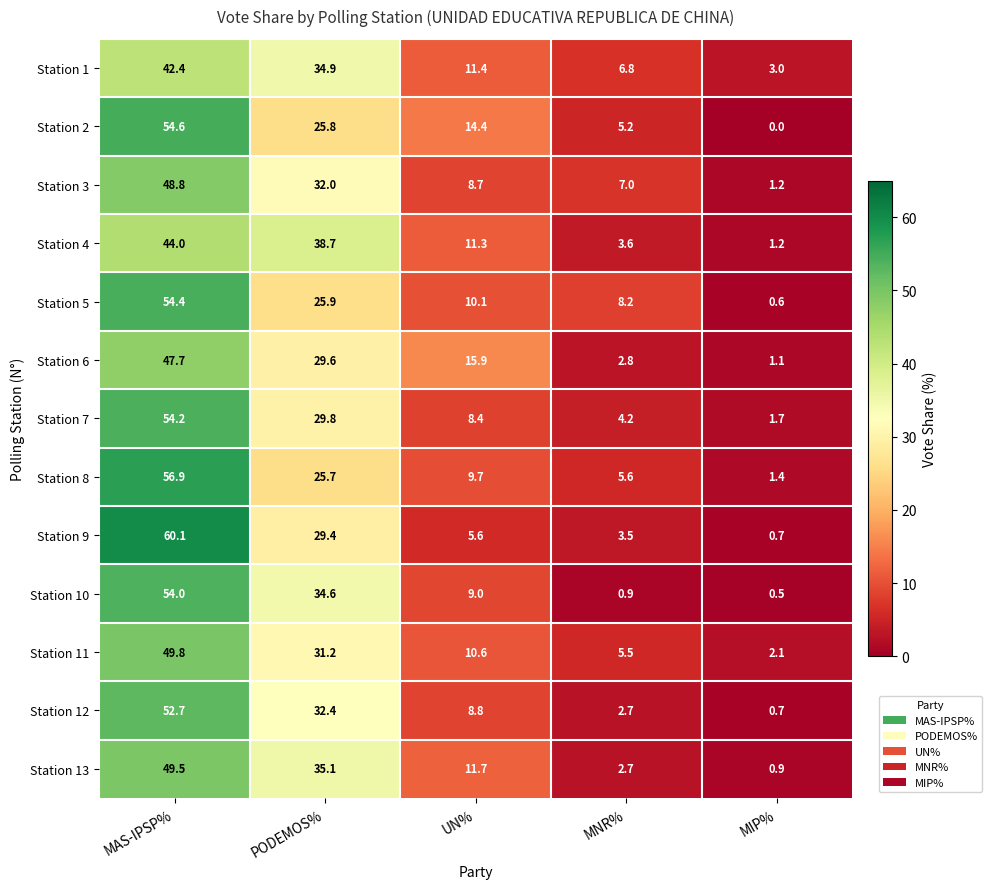

Where does the Station 10 series first go above 9?

MAS-IPSP%